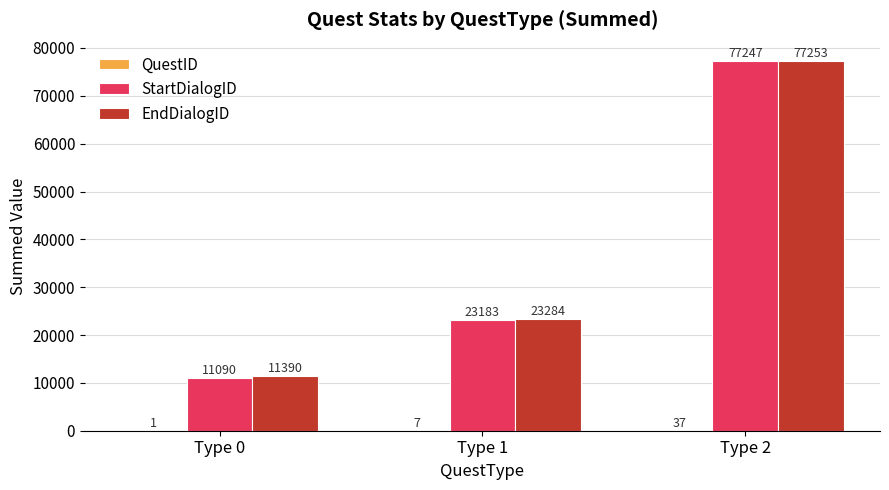

Are the bars horizontal?

No